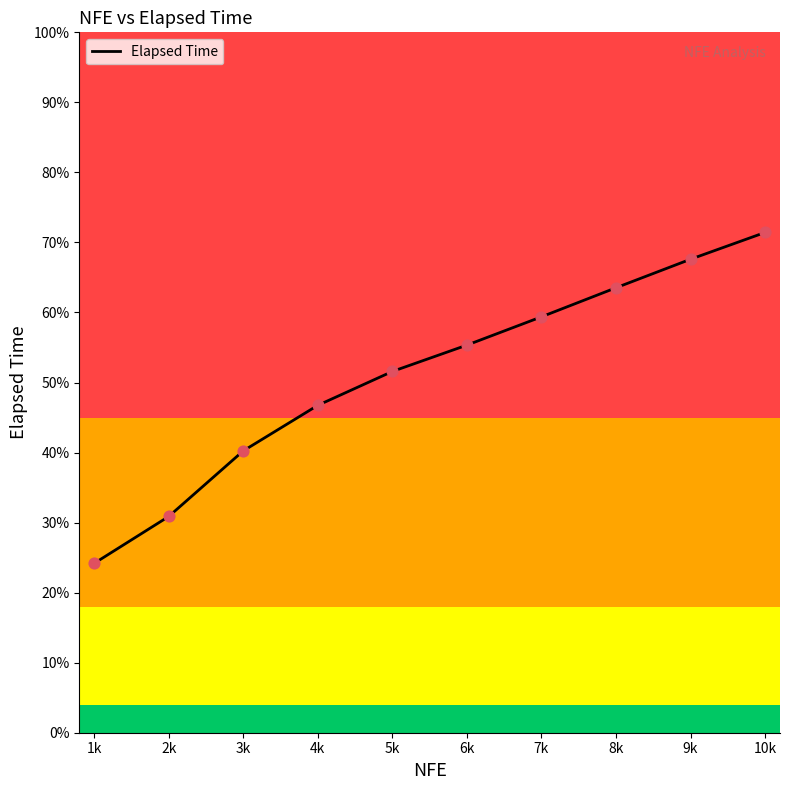

Between 8k and 1k, which is larger?

8k